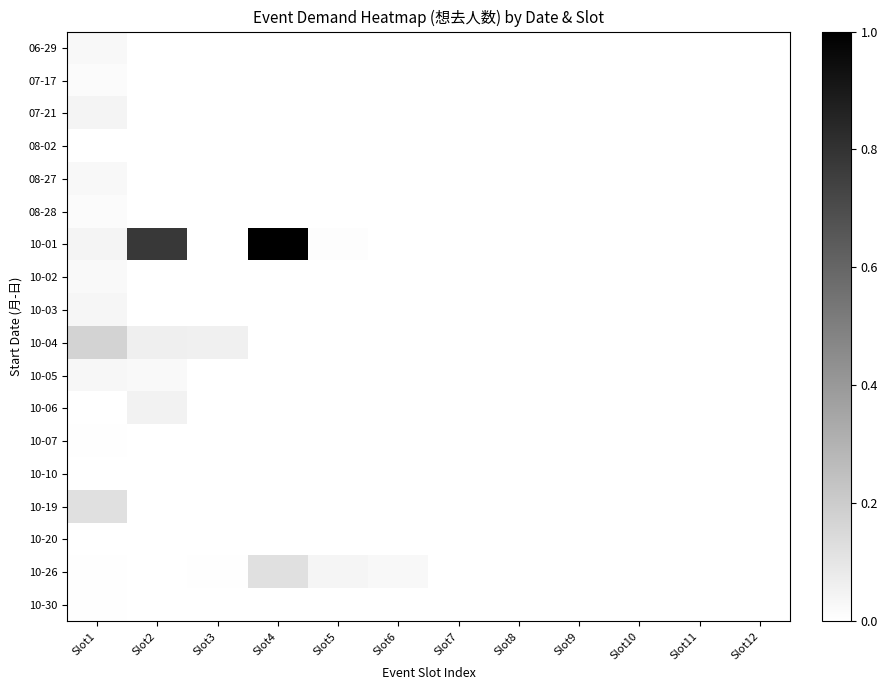

How many series are shown in this chart?

18